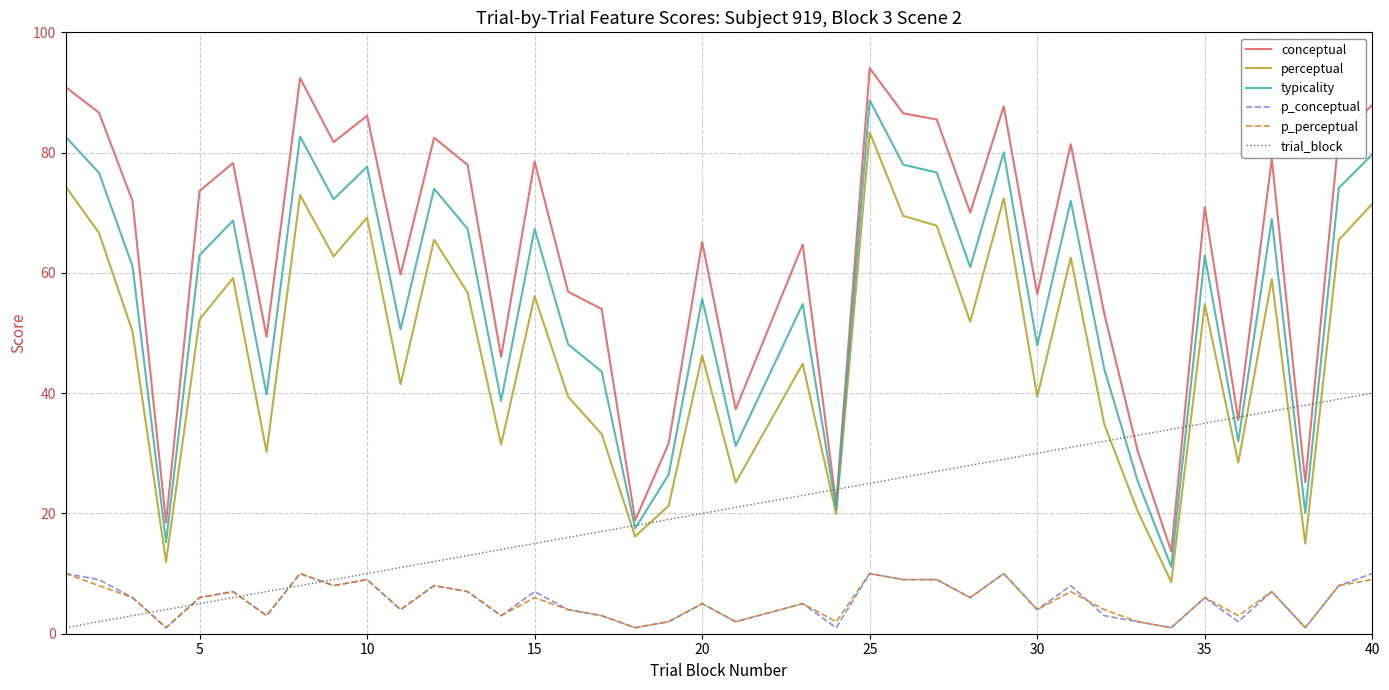

After their last crossing, which series has the higher values: trial_block or p_conceptual?

trial_block